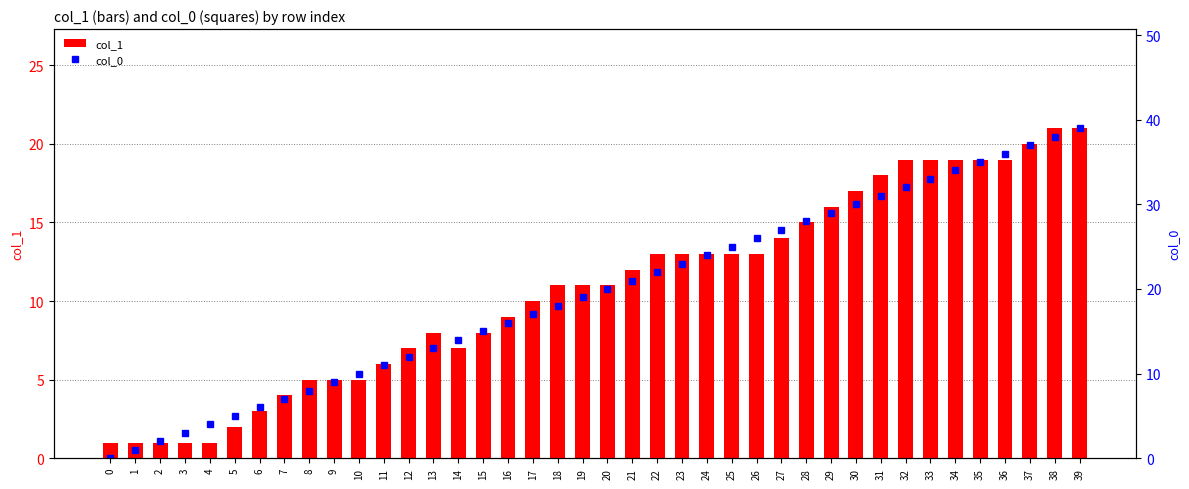

List the labels in order of col_0 value, smallest first.

0, 1, 2, 3, 4, 5, 6, 7, 8, 9, 10, 11, 12, 13, 14, 15, 16, 17, 18, 19, 20, 21, 22, 23, 24, 25, 26, 27, 28, 29, 30, 31, 32, 33, 34, 35, 36, 37, 38, 39